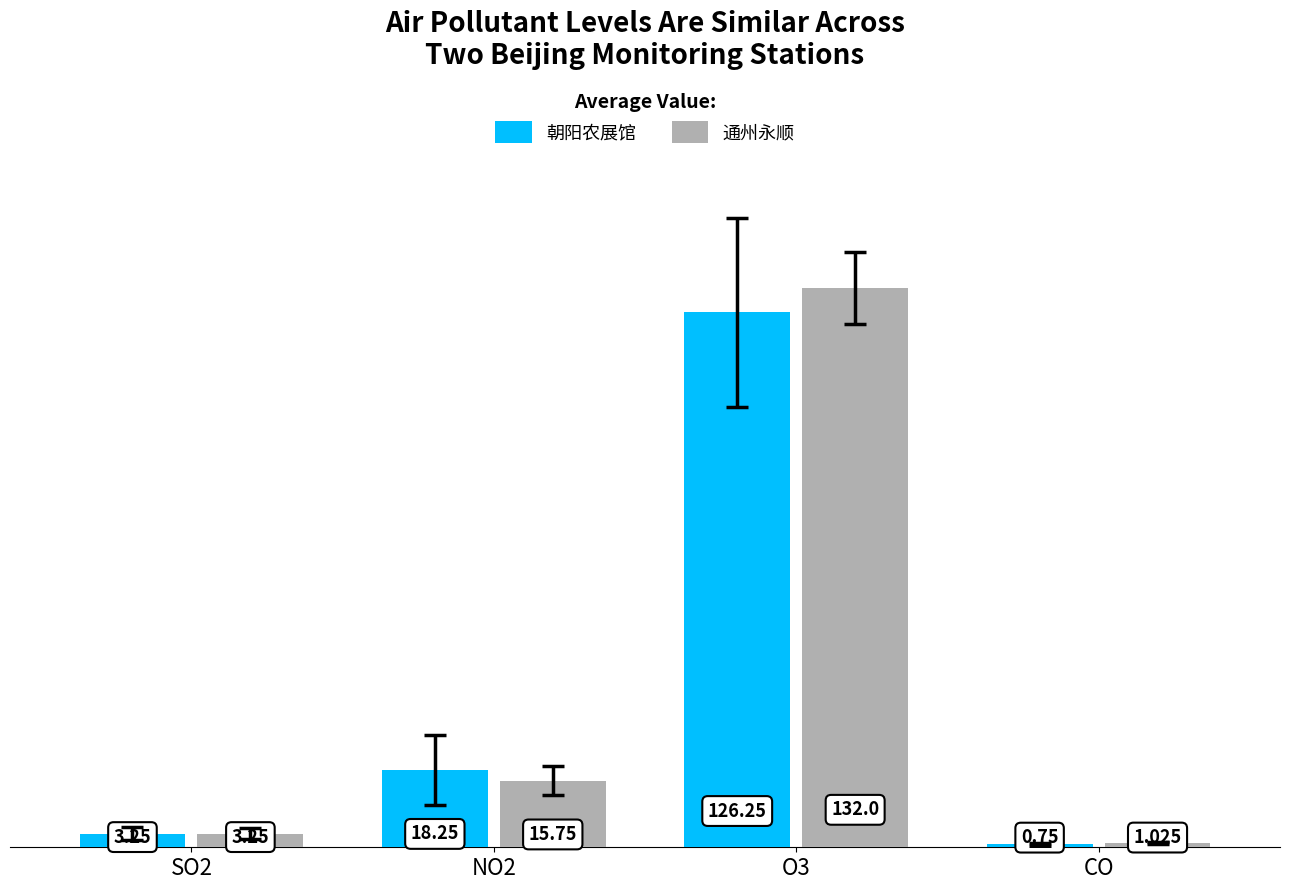

At which category does the chart reach its minimum across all series?

CO